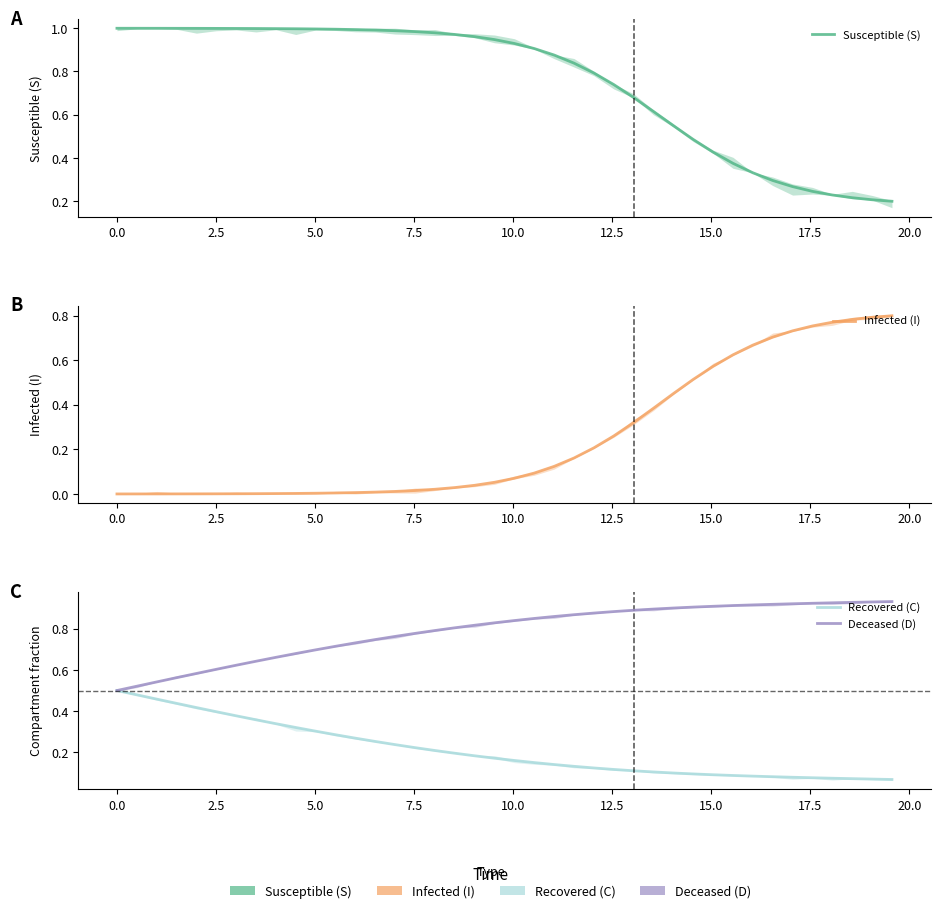

Is the value of Susceptible (S) at 11 greater than the value of Infected (I) at 20?

Yes